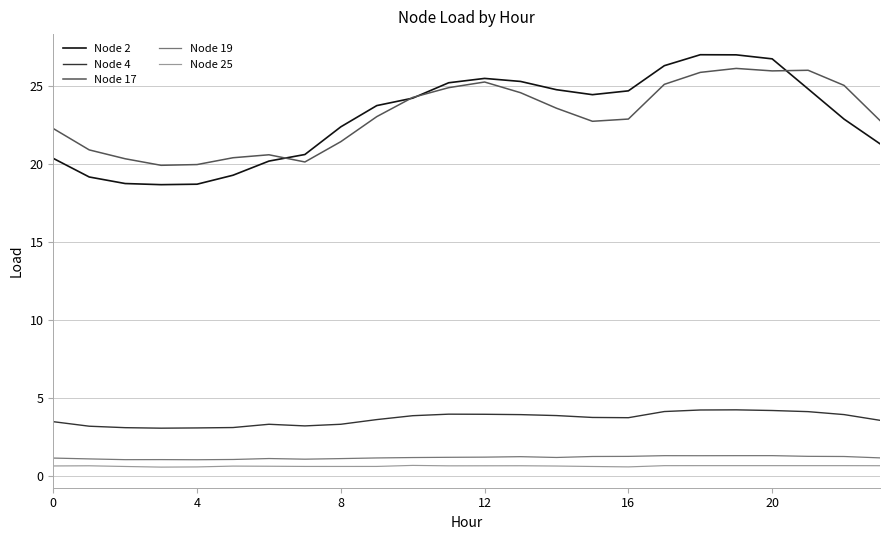

What is the highest value of the Node 4 series?

4.3